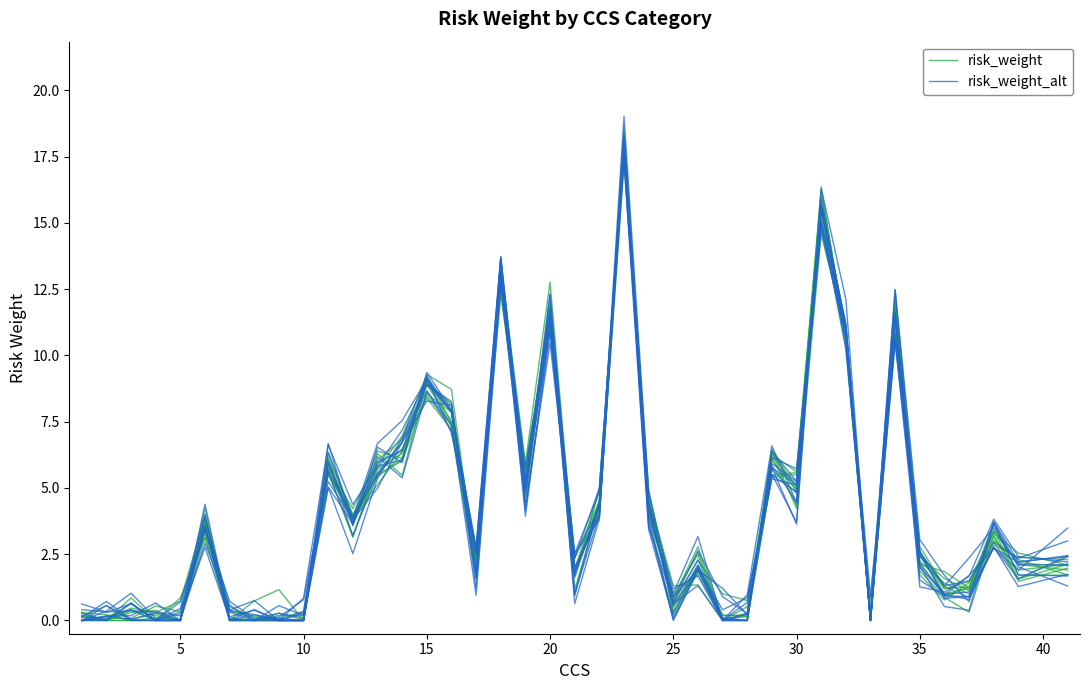

Where is risk_weight_alt nearest to the value 8?

15